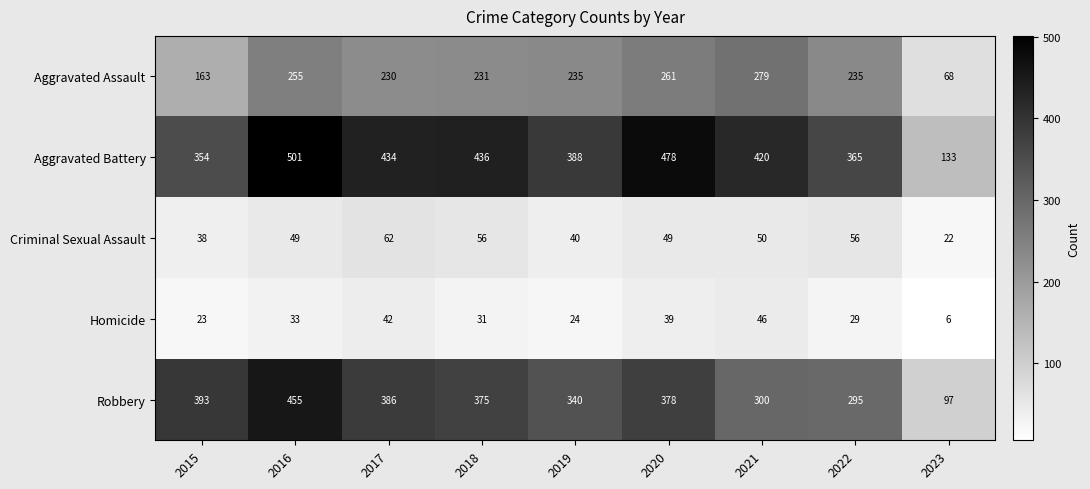

At which label does Homicide first exceed 31?

2016